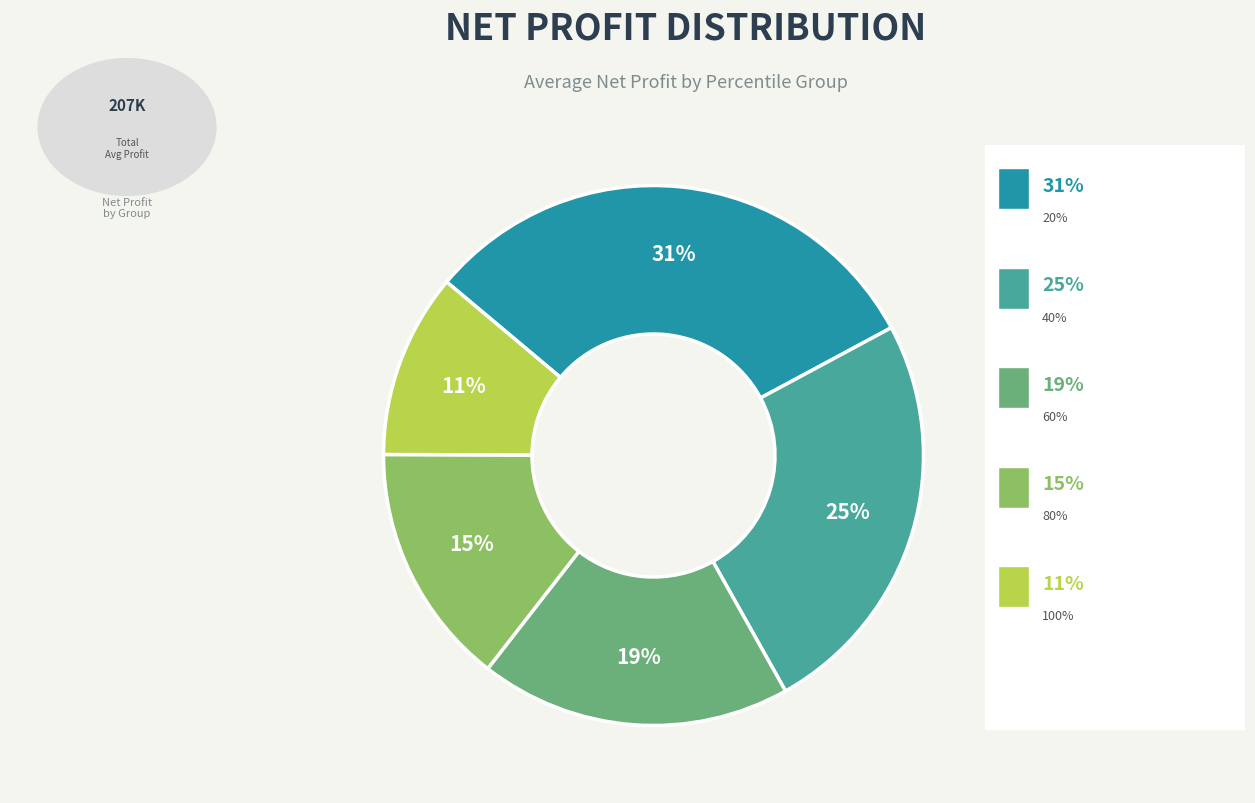

Count the number of slices in the pie.

5